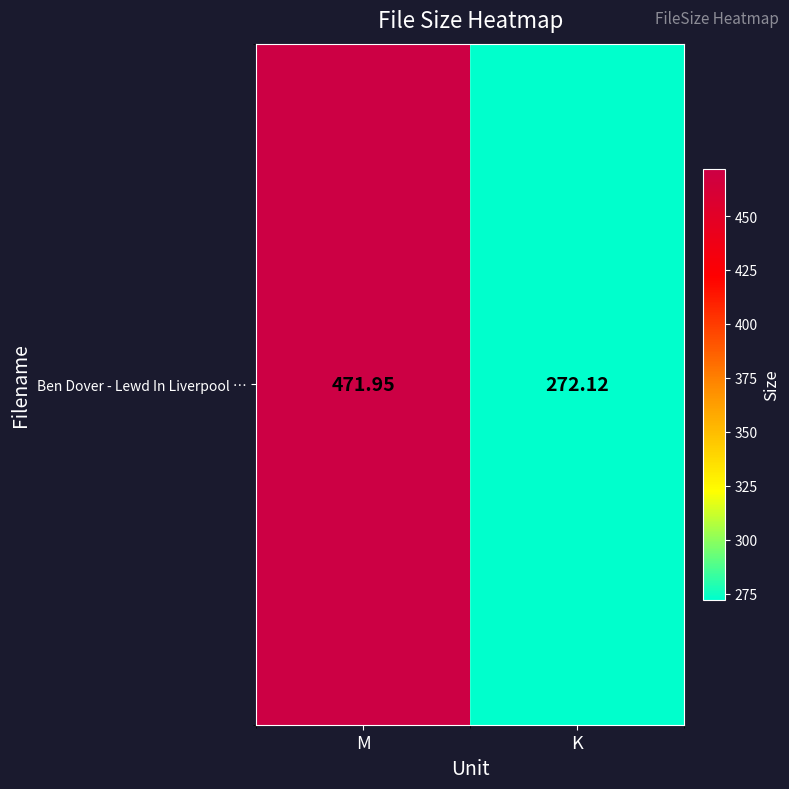

Rank the categories by value from lowest to highest.

K, M